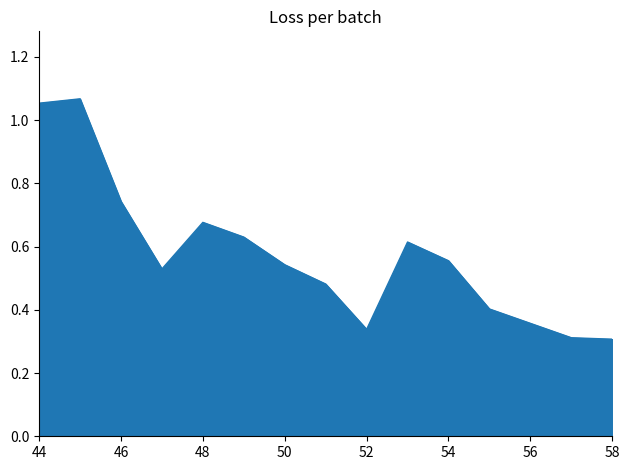

What is the difference between the maximum and minimum values?

0.8